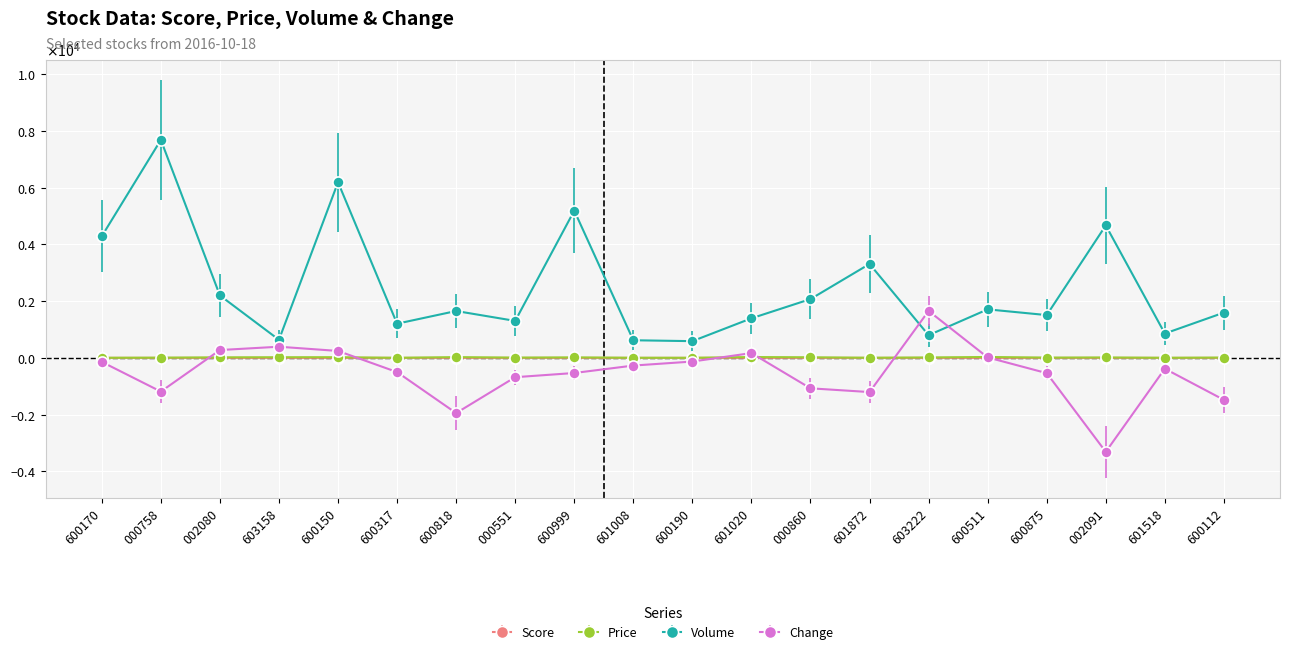

What position from the right is 600112?

1